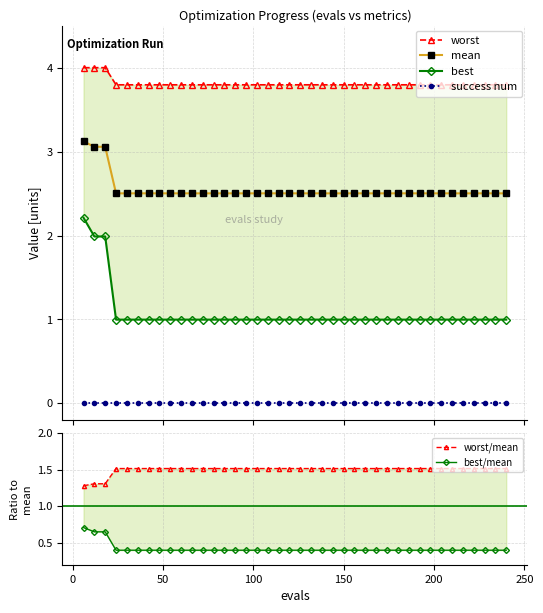

True or false: success num and mean intersect in this chart.

False